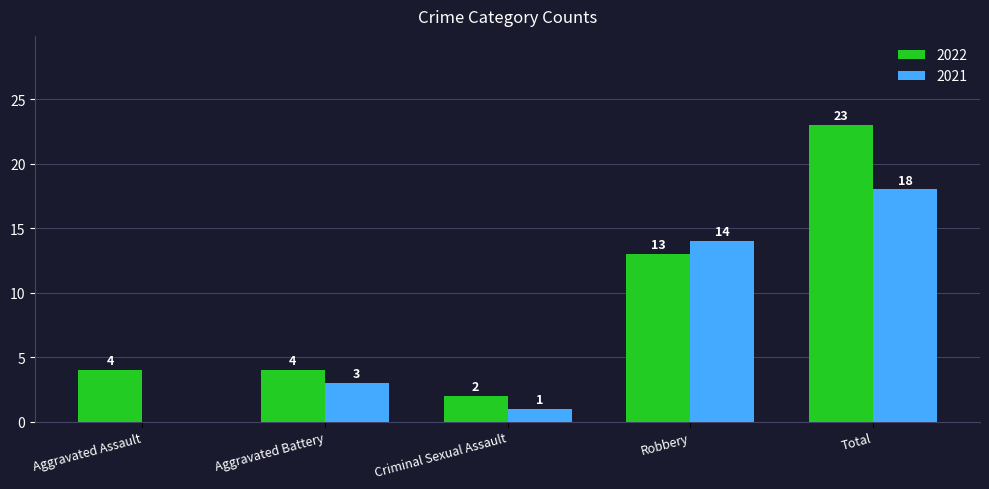

What is the maximum value shown in the chart?

23